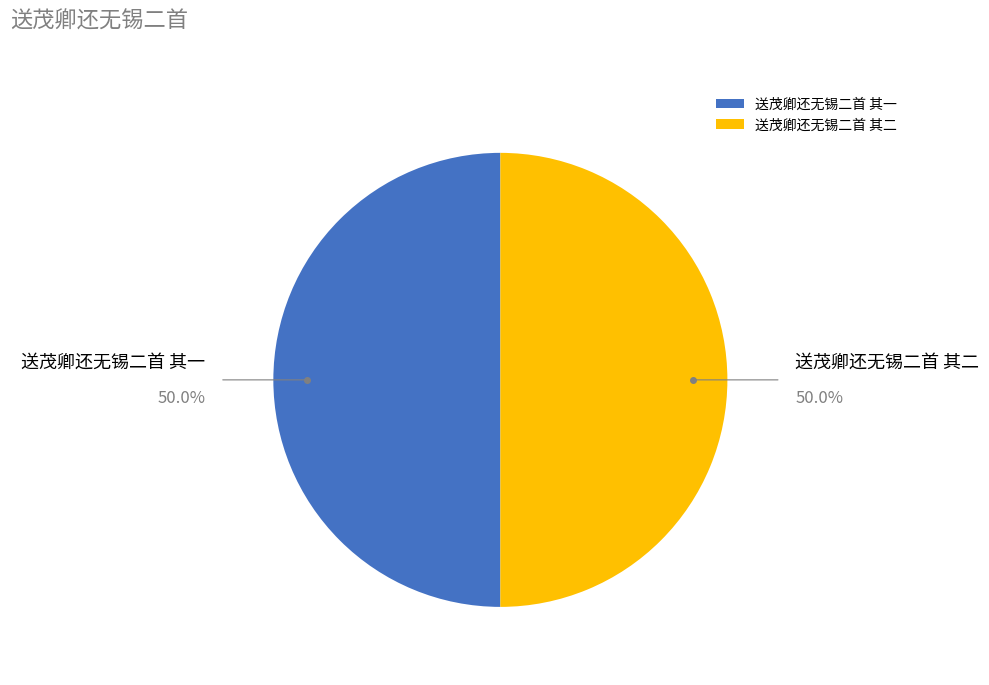

Count the number of slices in the pie.

2